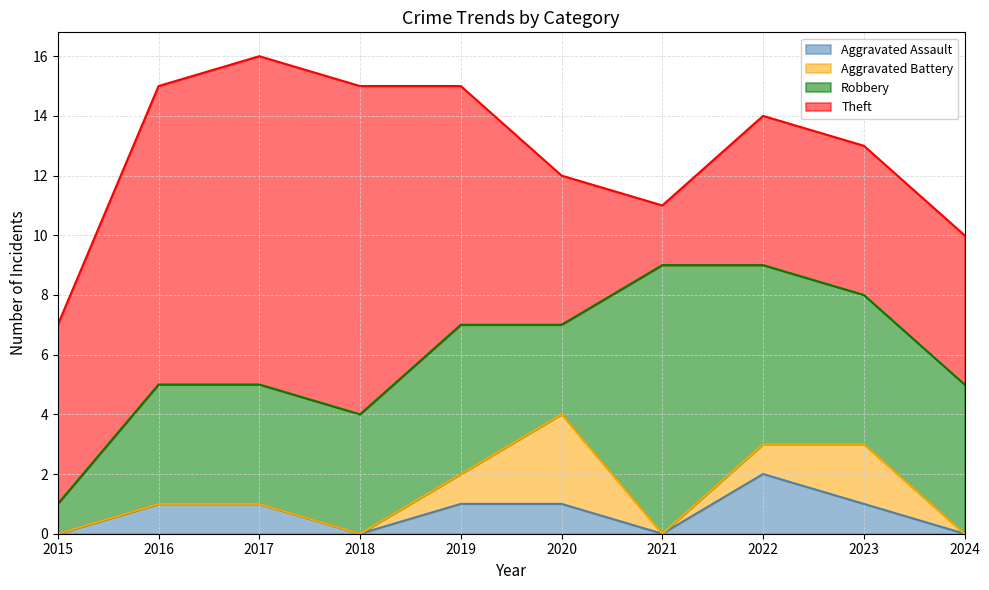

Reading right to left, extract all data points from this chart.

Aggravated Assault: 0	1	2	0	1	1	0	1	1	0
Aggravated Battery: 0	2	1	0	3	1	0	0	0	0
Robbery: 5	5	6	9	3	5	4	4	4	1
Theft: 5	5	5	2	5	8	11	11	10	6